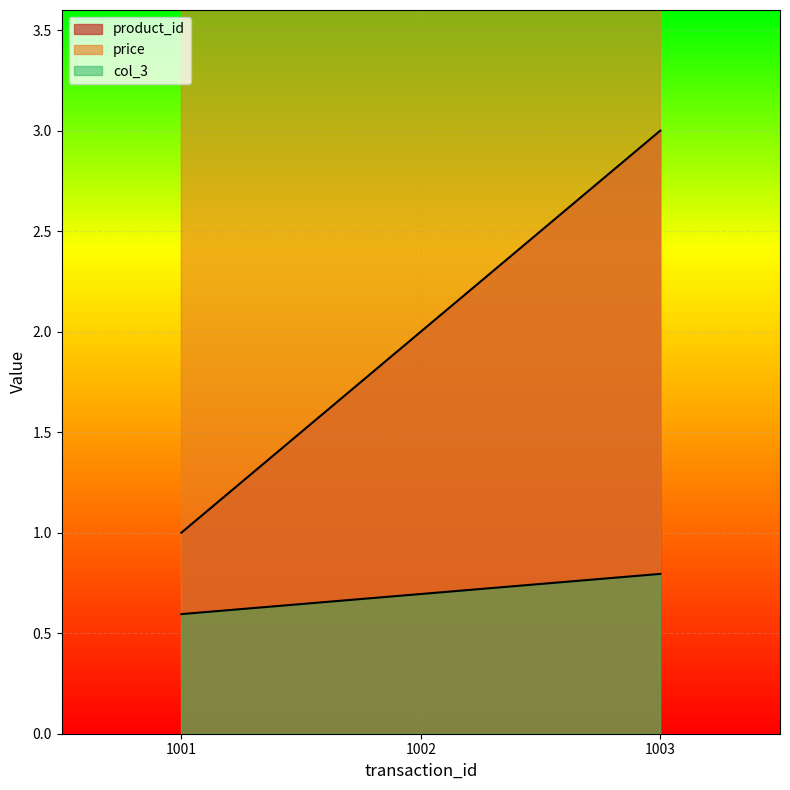

Rank the categories by price value from highest to lowest.

1003, 1002, 1001